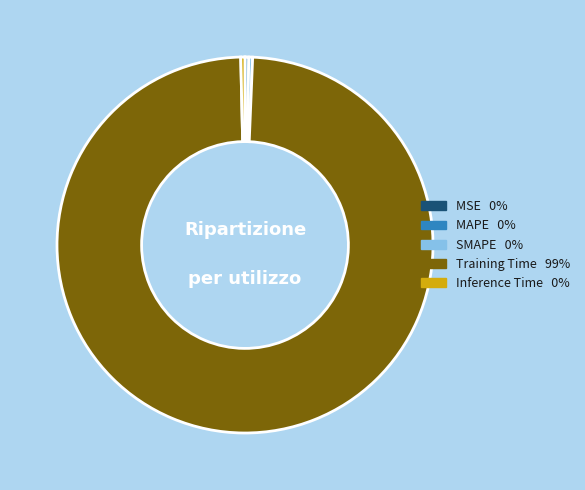

Is it true that Training Time is 89% of the pie?

False